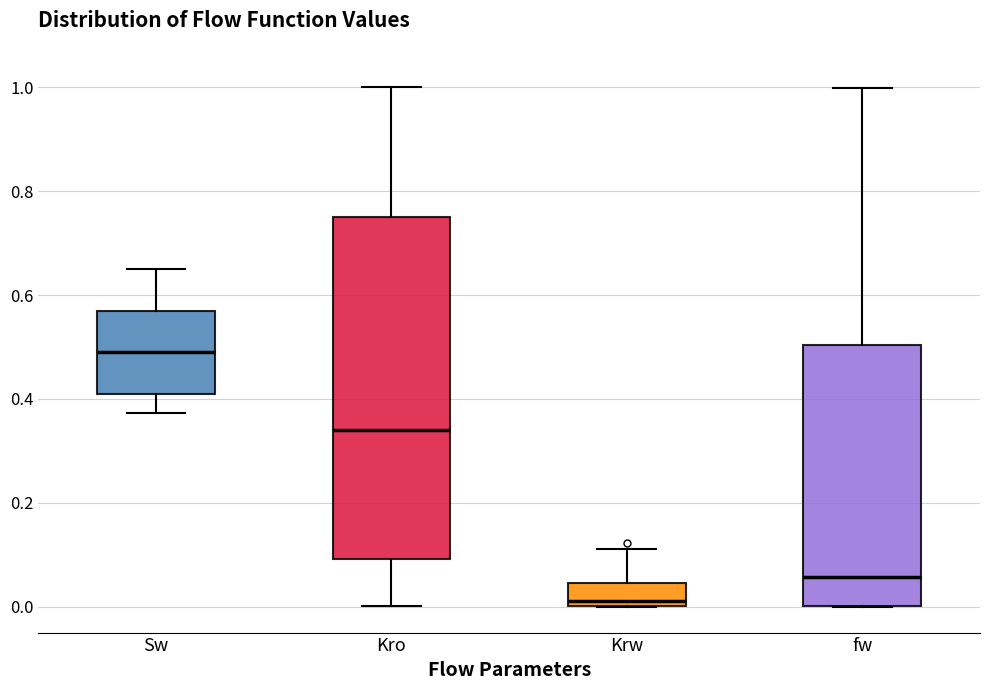

Comparing the boxes themselves (not the whiskers), which one is the tallest?

Kro